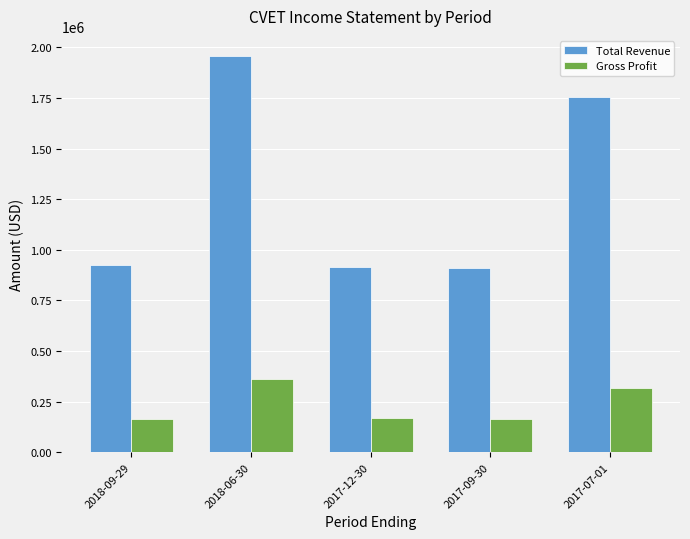

At which label is Total Revenue closest to 1433400?

2017-07-01